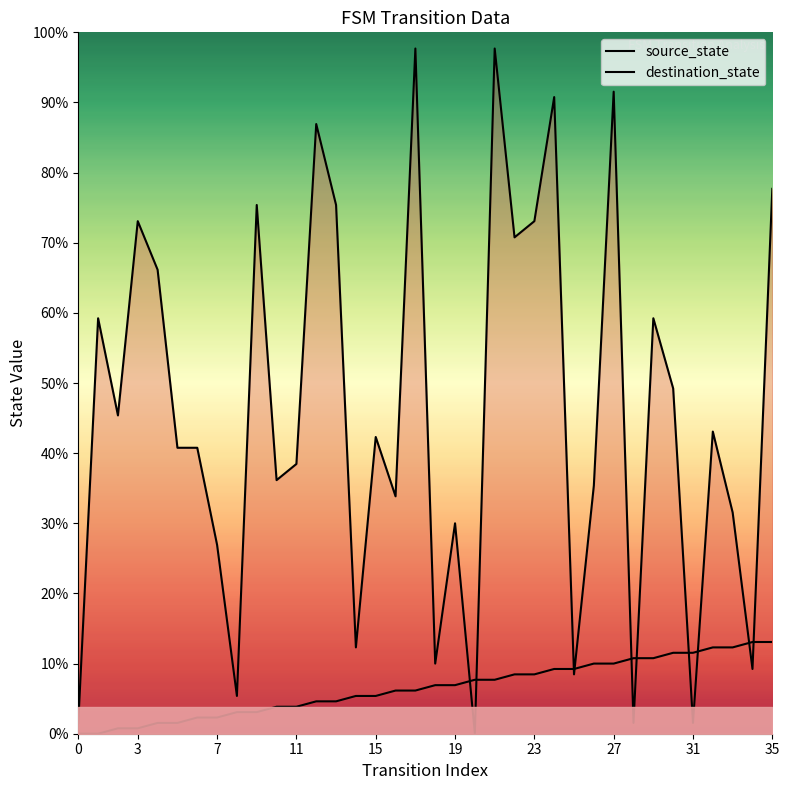

How many lines are shown in the chart?

2